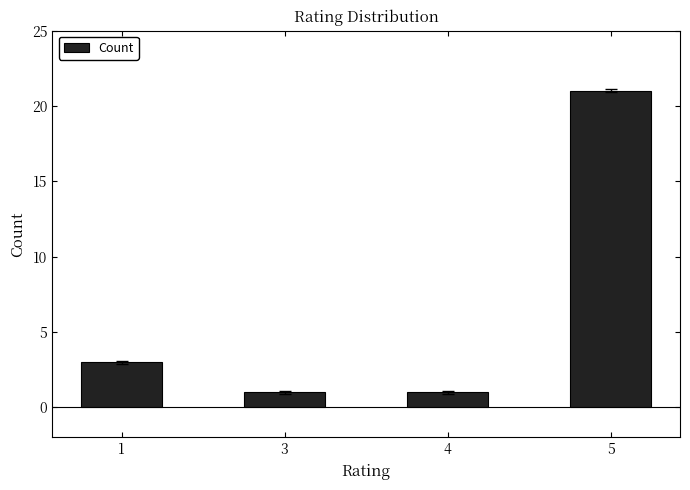

Reading left to right, extract all data points from this chart.

3	1	1	21